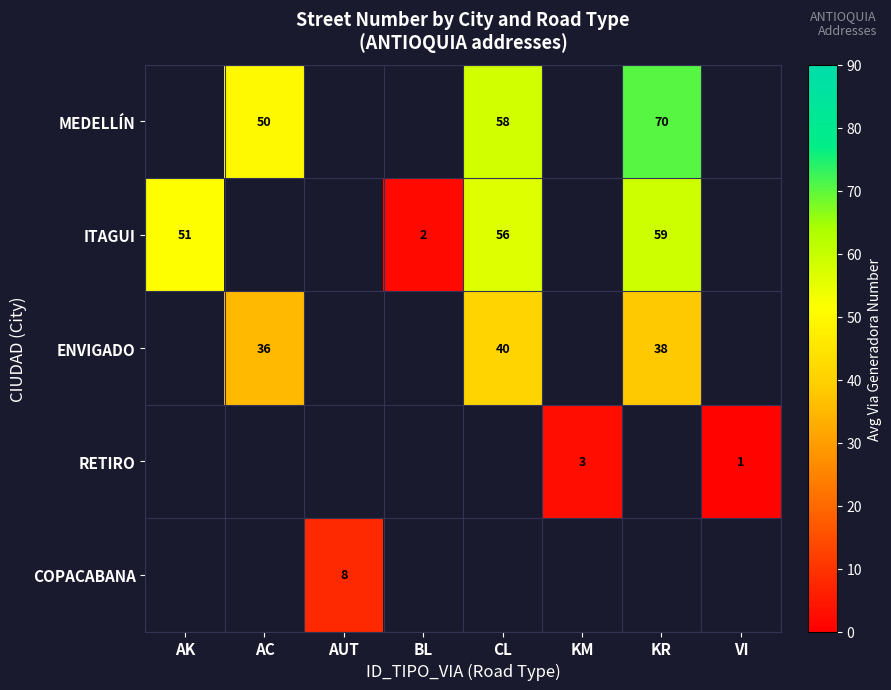

Is it true that MEDELLÍN equals 58 at CL?

True